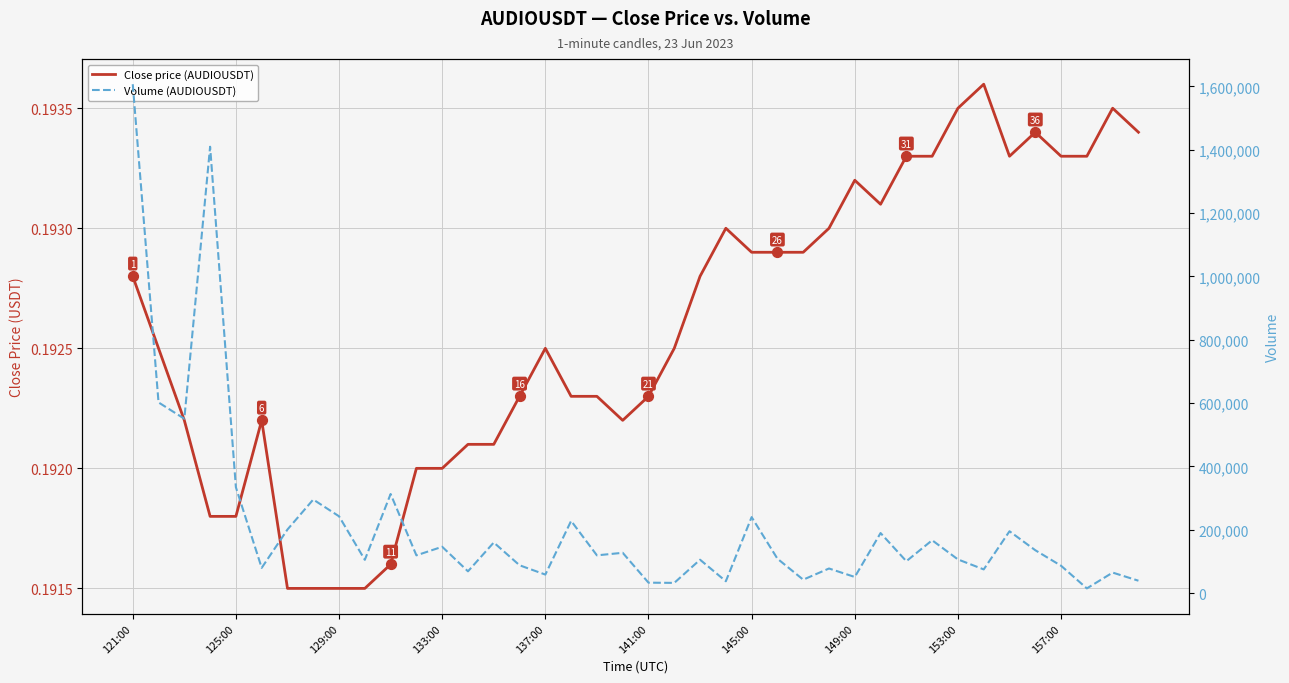

At which category is the sum across all series the highest?

121:00